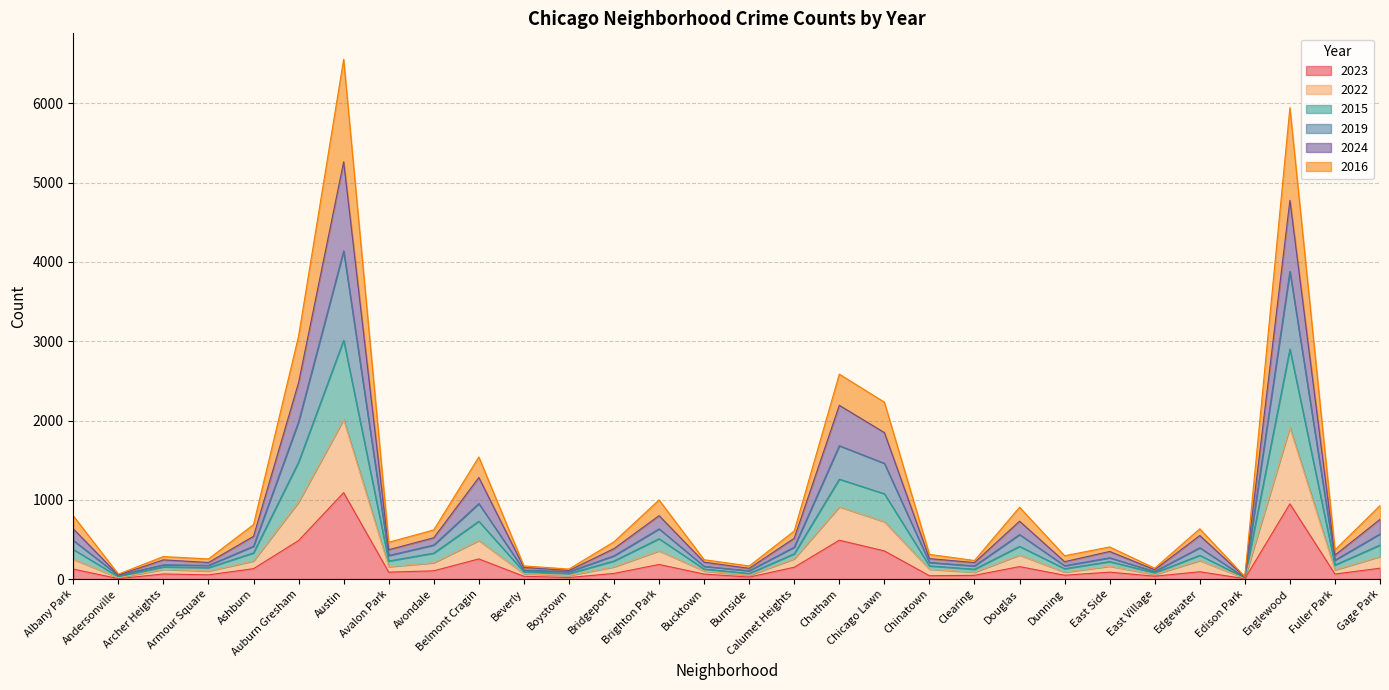

The value of 2023 at Auburn Gresham is 486. True or false?

True